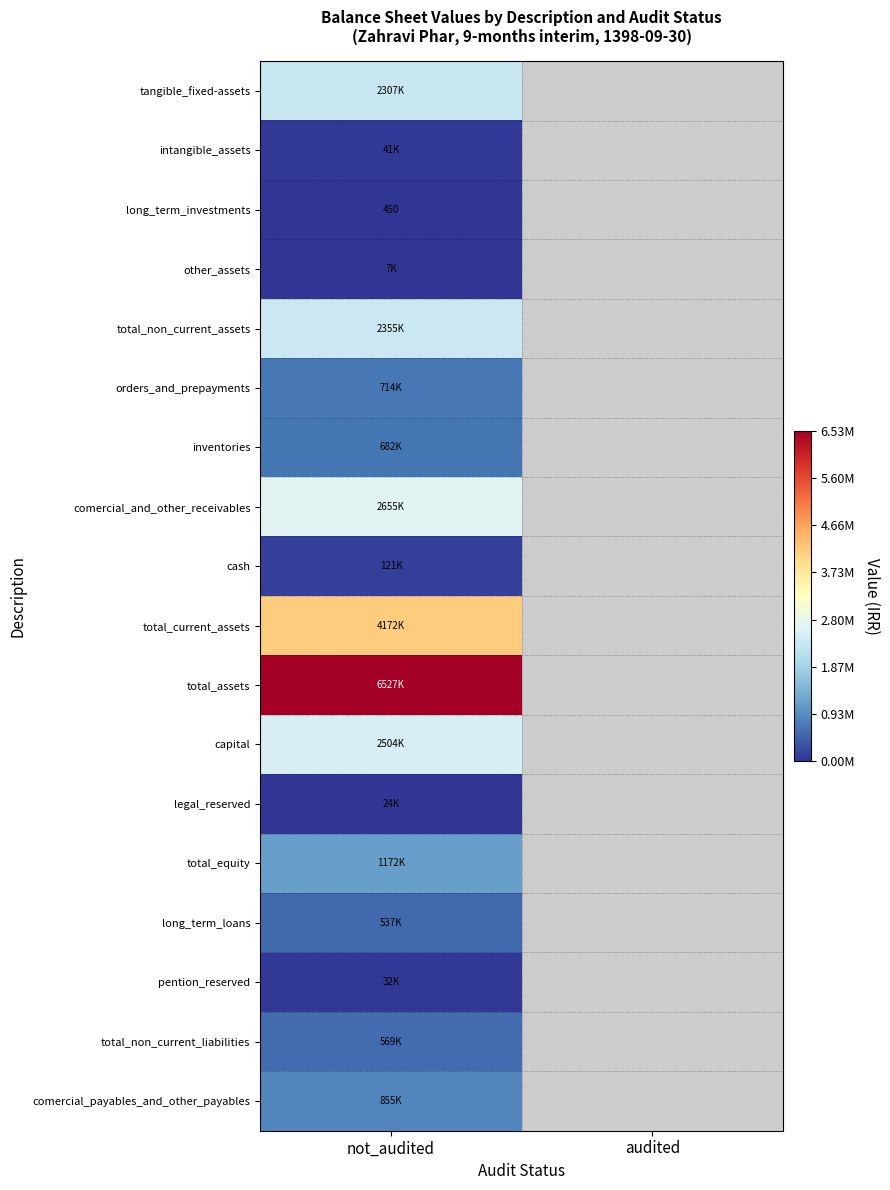

What is the spread (max minus min) of values at not_audited?

6527030.0